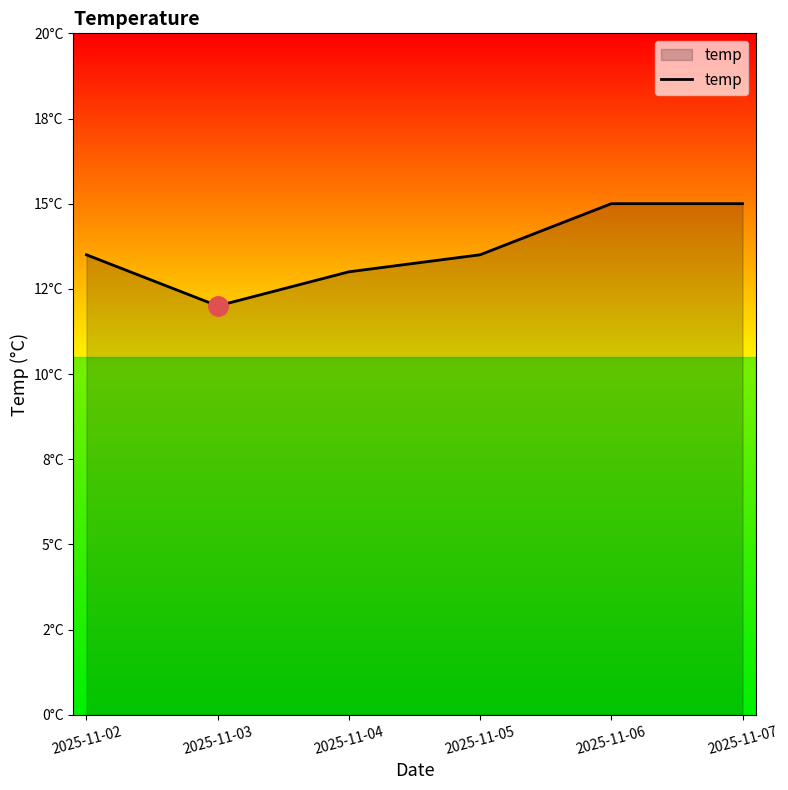

Between 2025-11-07 and 2025-11-03, which is larger?

2025-11-07